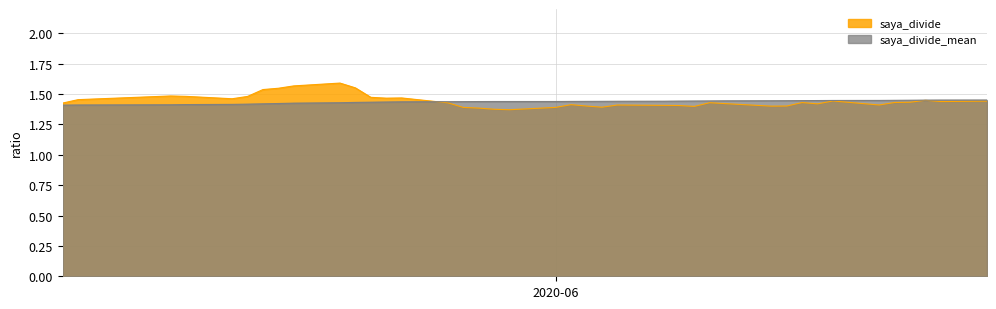

Count the number of data series in this chart.

2